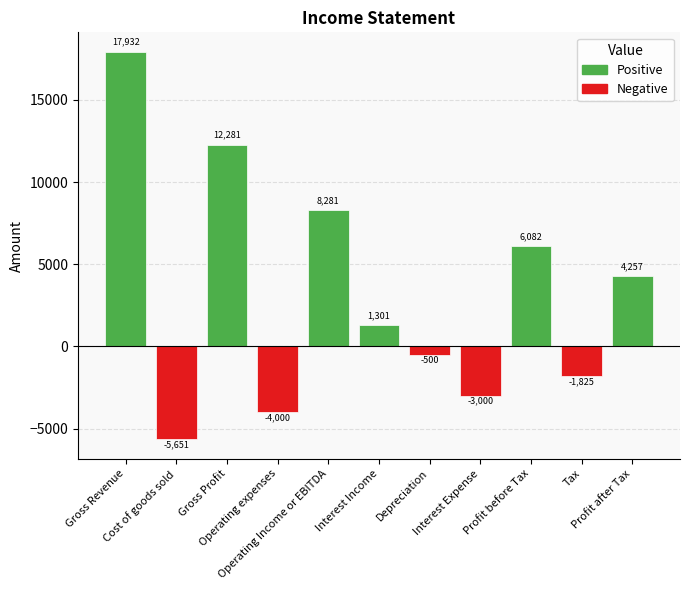

What is the minimum value shown in the chart?

-5651.0